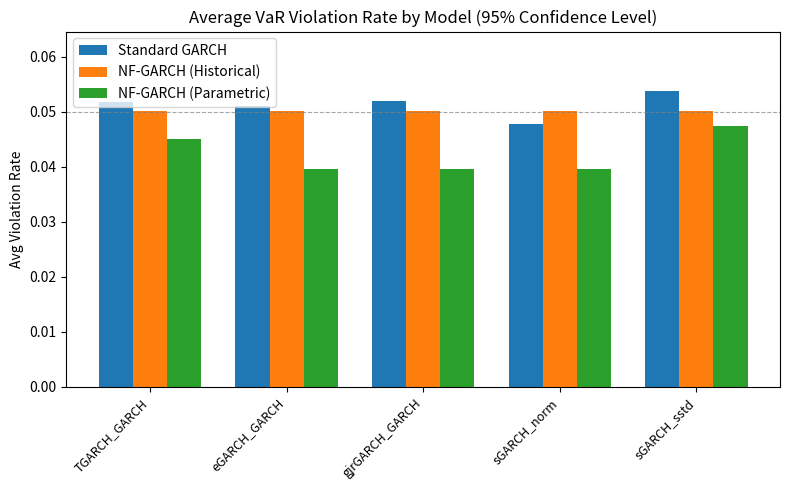

Rank the series by their maximum value, from lowest to highest.

NF-GARCH (Parametric), NF-GARCH (Historical), Standard GARCH